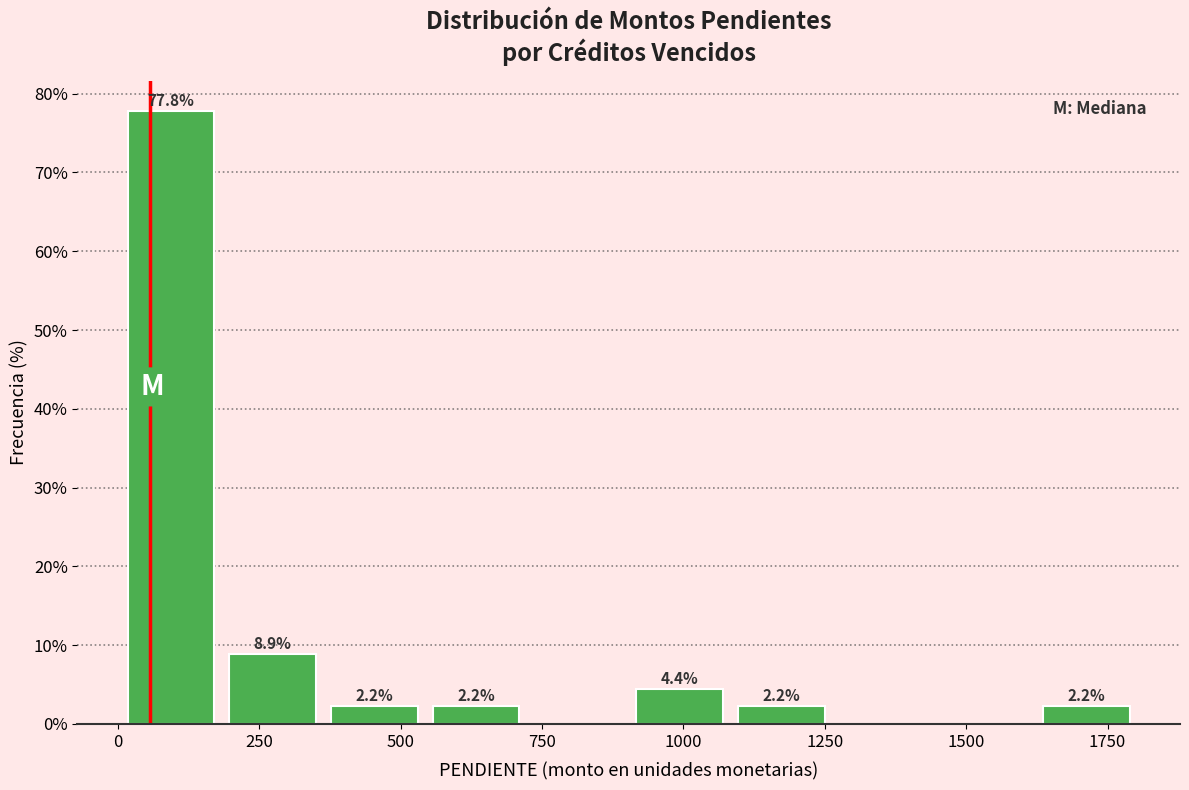

Around what value on the x-axis is the tallest bar? Give the approximate position of its centre, as read against the axis.

100